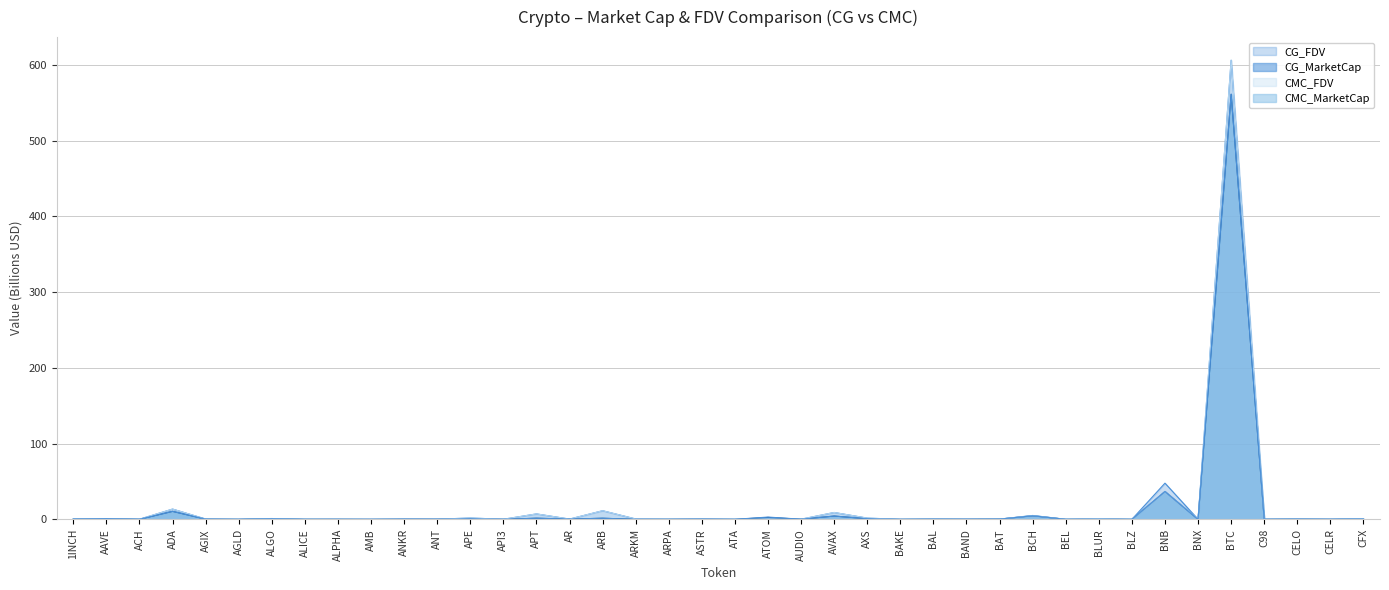

At which category is the sum across all series the highest?

BTC